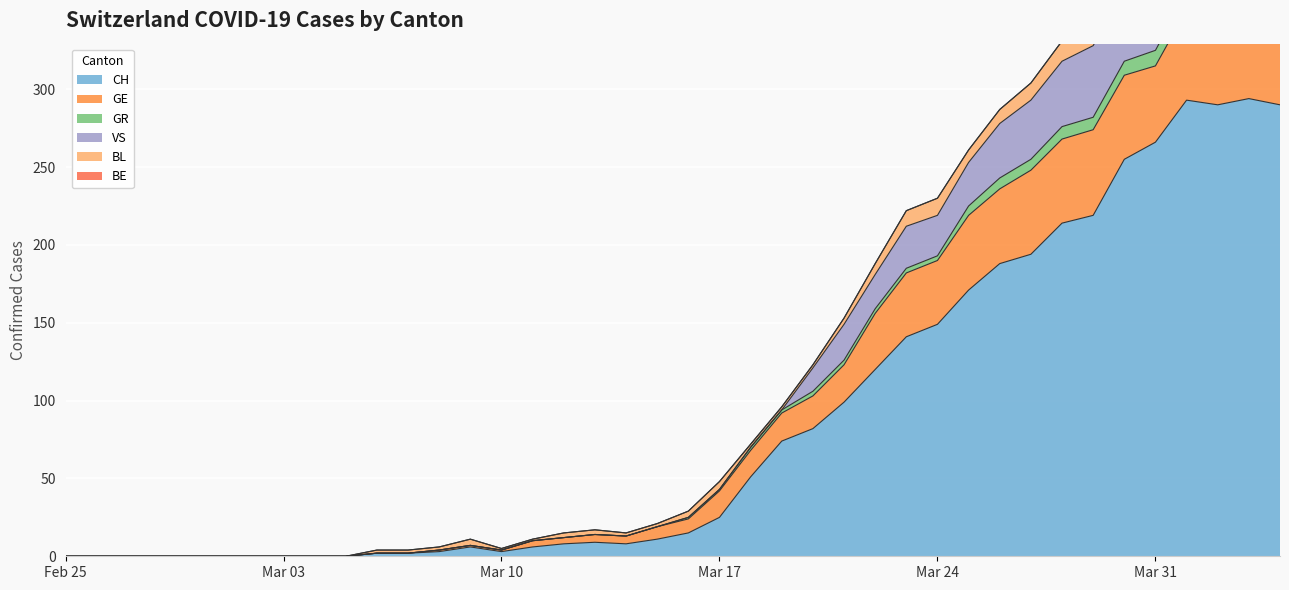

How many categories are shown in the chart?

40